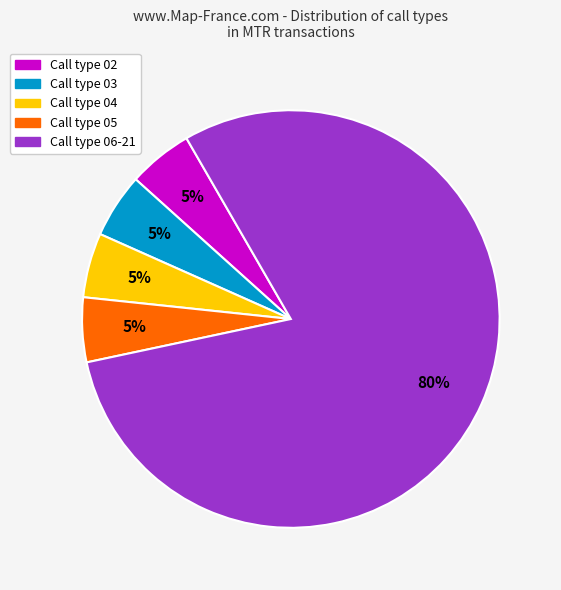

What is the ratio of the value at Call type 04 to the value at Call type 05?

1.0